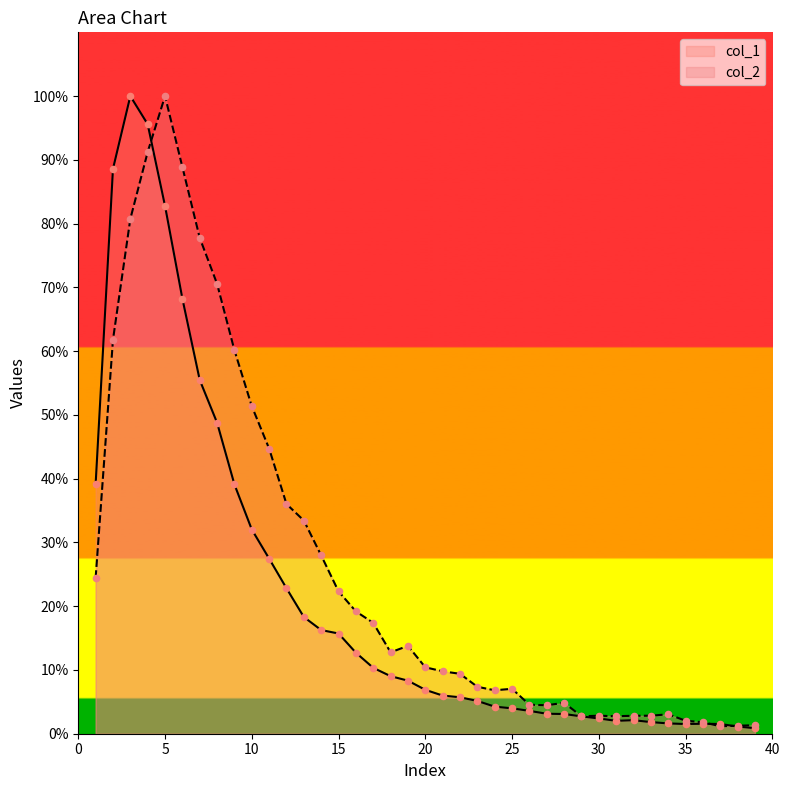

What is the total value across all series at 18?

21.8